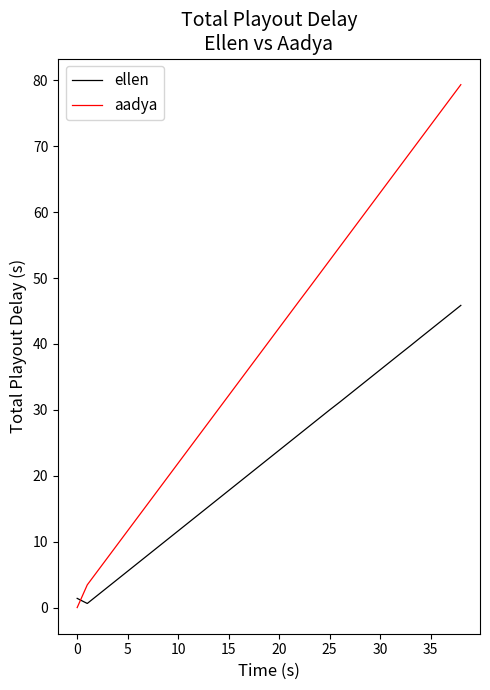

Is this an area chart (filled region under the line)?

No